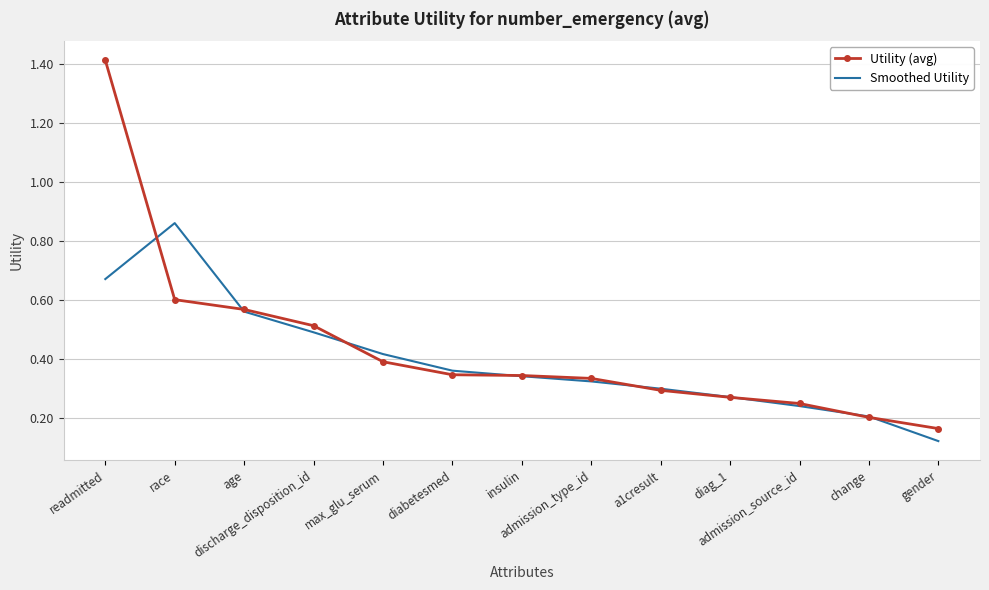

Rank the series by their maximum value, from lowest to highest.

Smoothed Utility, Utility (avg)